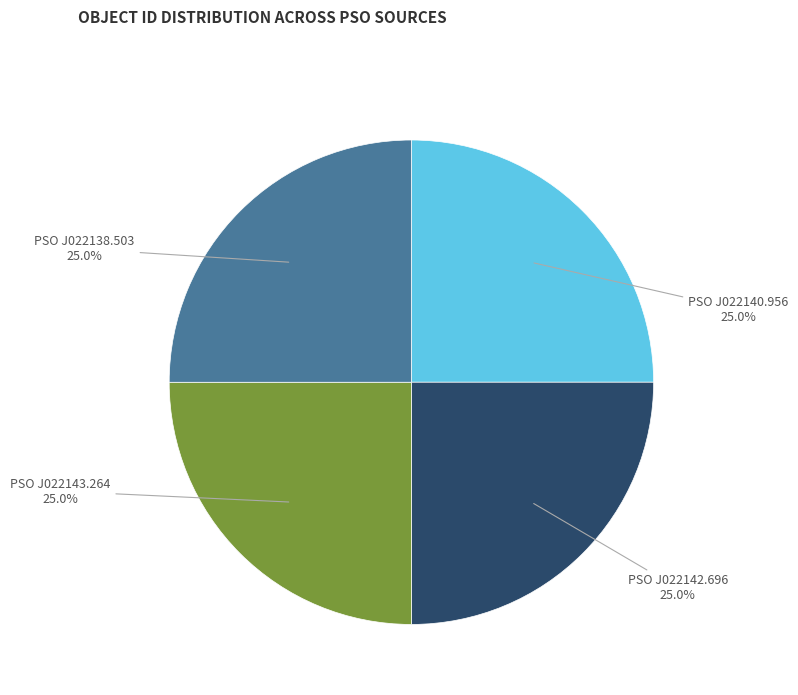

Is there any slice that represents more than half of the pie?

No